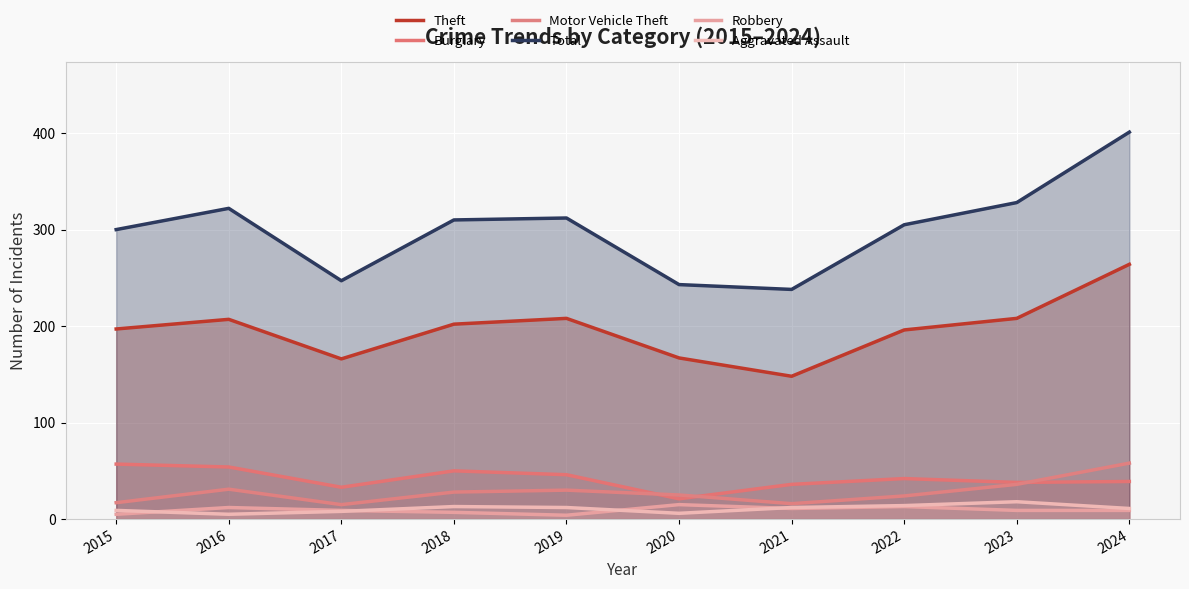

What are all the series names shown in the legend?

Theft, Burglary, Motor Vehicle Theft, Total, Robbery, Aggravated Assault